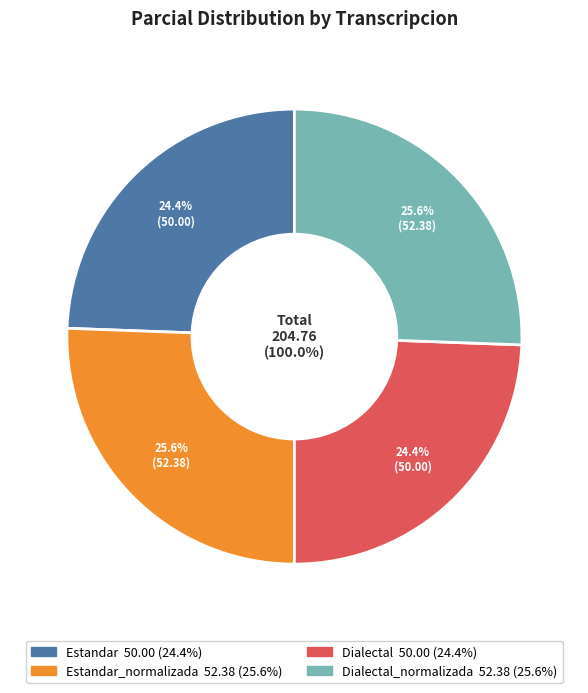

How much of the chart is everything except Estandar?

75.6%